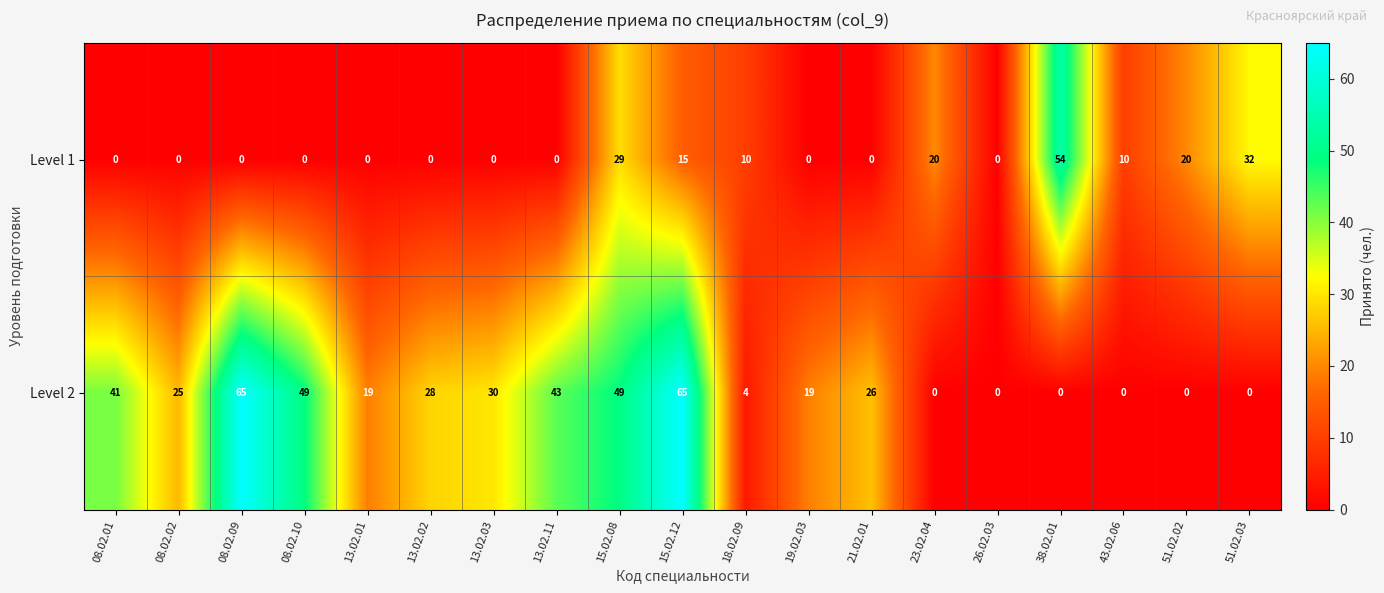

What is the difference between the maximum and minimum values in the Level 1 series?

54